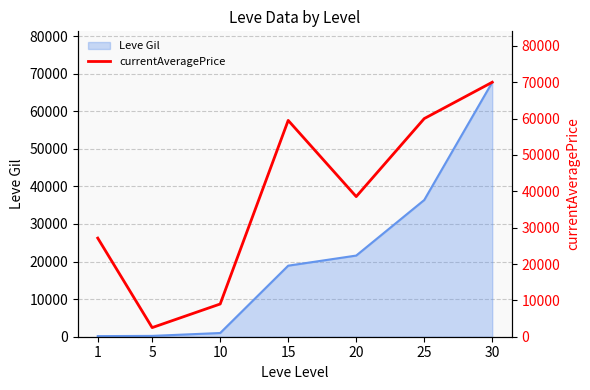

Count the number of values greater than 38542.

3